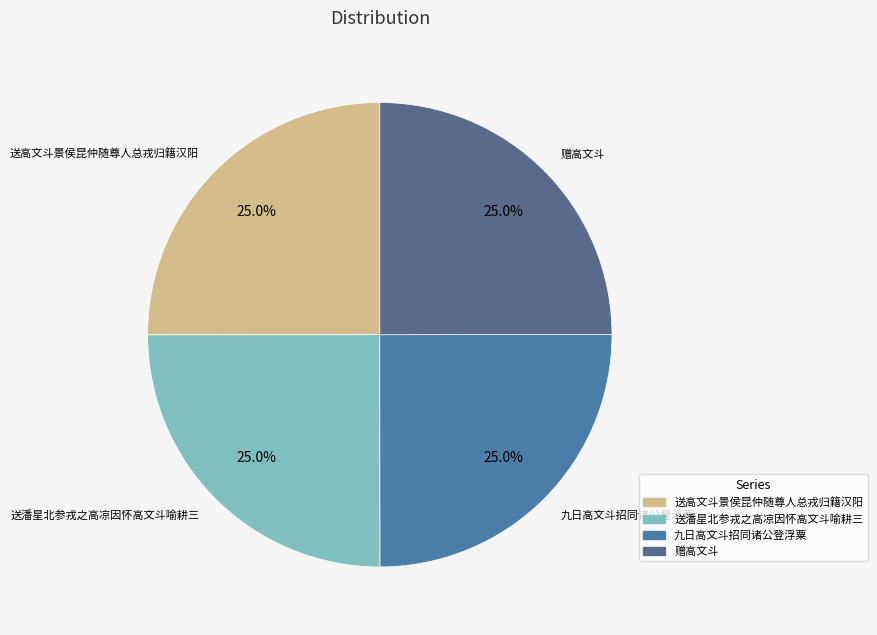

The 赠高文斗 slice represents 25% of the pie. True or false?

True